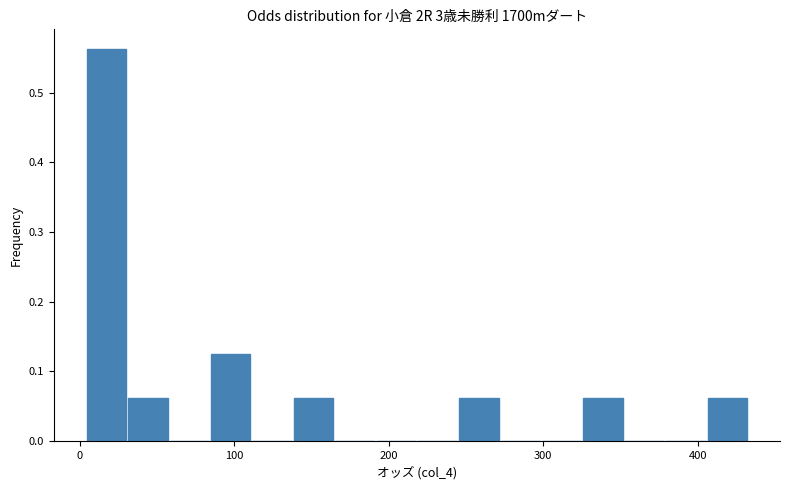

Read against the x-axis, roughly where is the centre of the tallest bar?

20